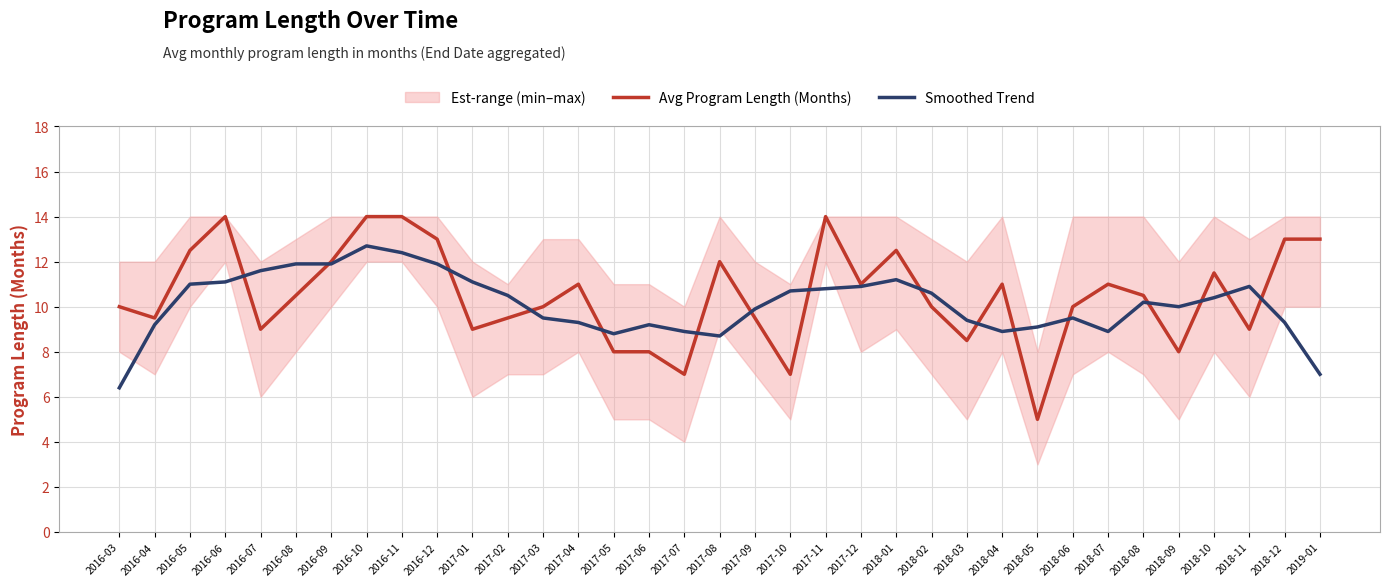

At which category is the sum across all series the highest?

2016-10